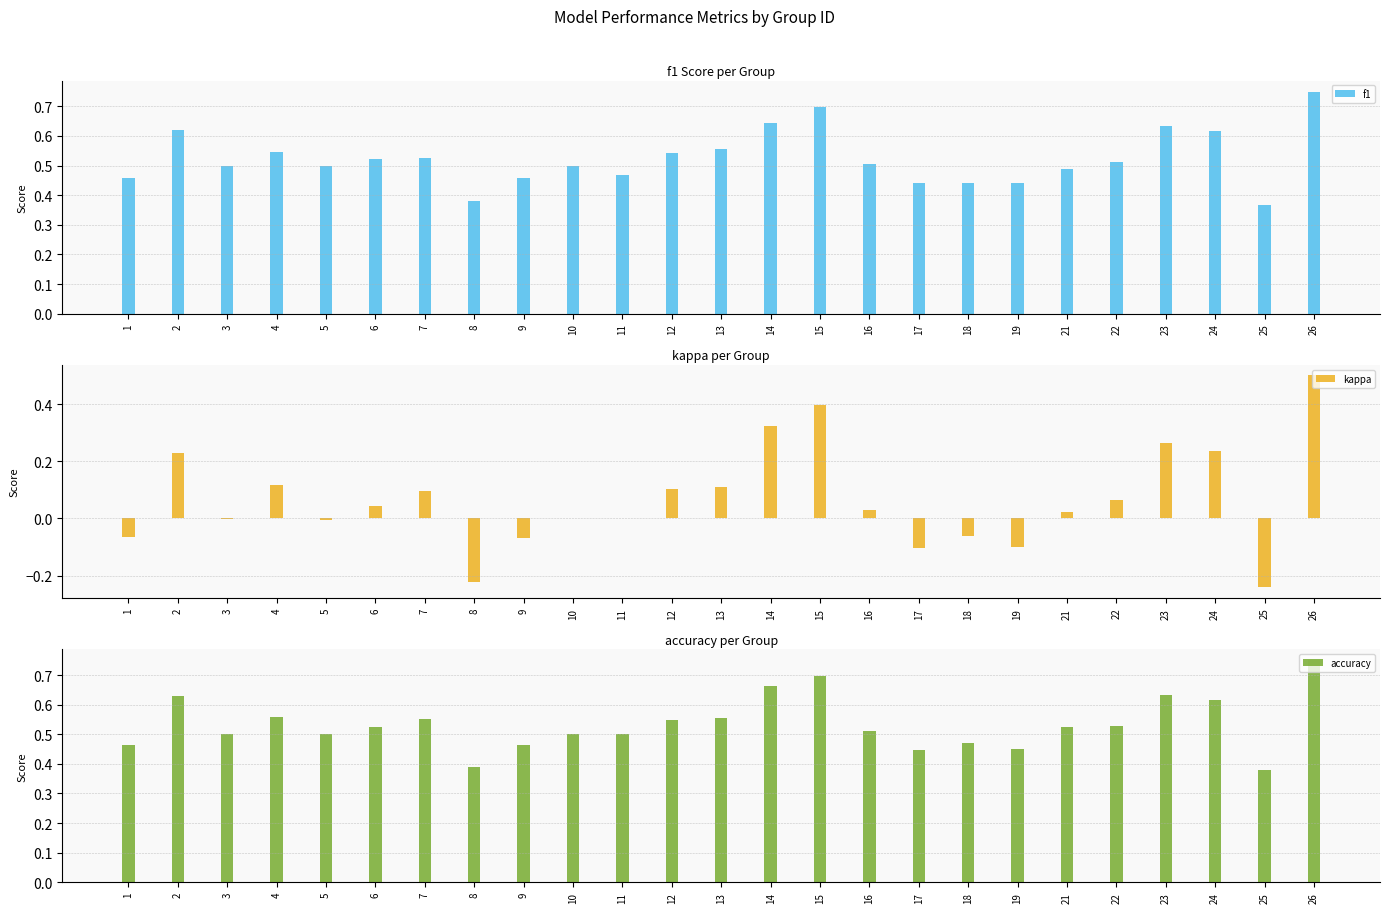

Which series has the largest total across all categories?

accuracy